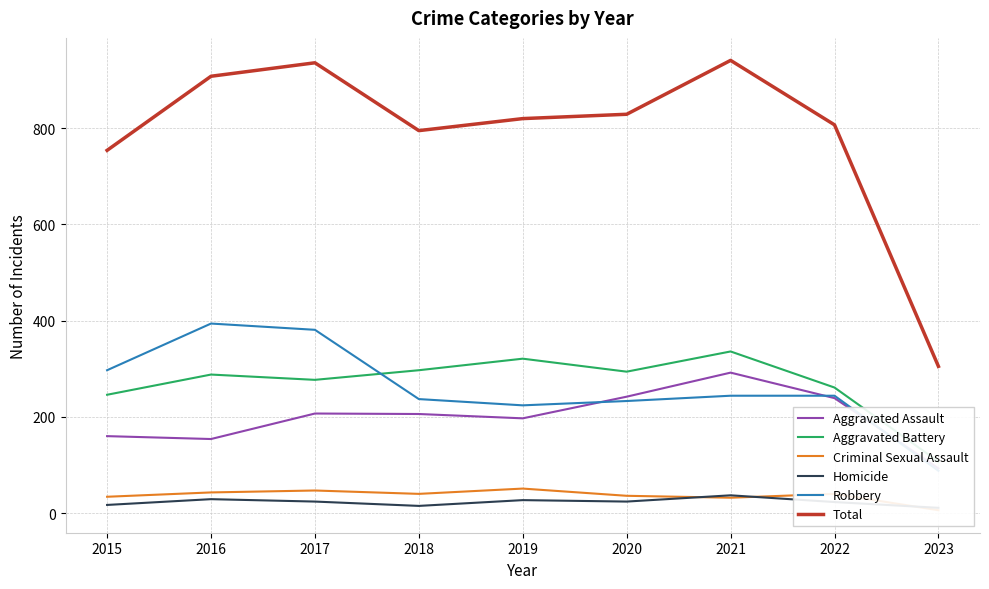

How many interior local valleys does the Aggravated Assault series have?

2